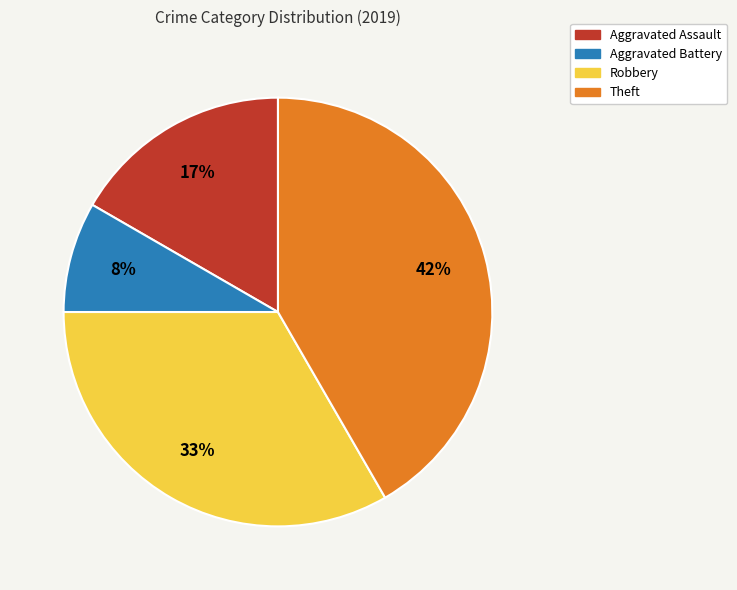

What percentage is the Aggravated Battery slice, to the nearest percent?

8%